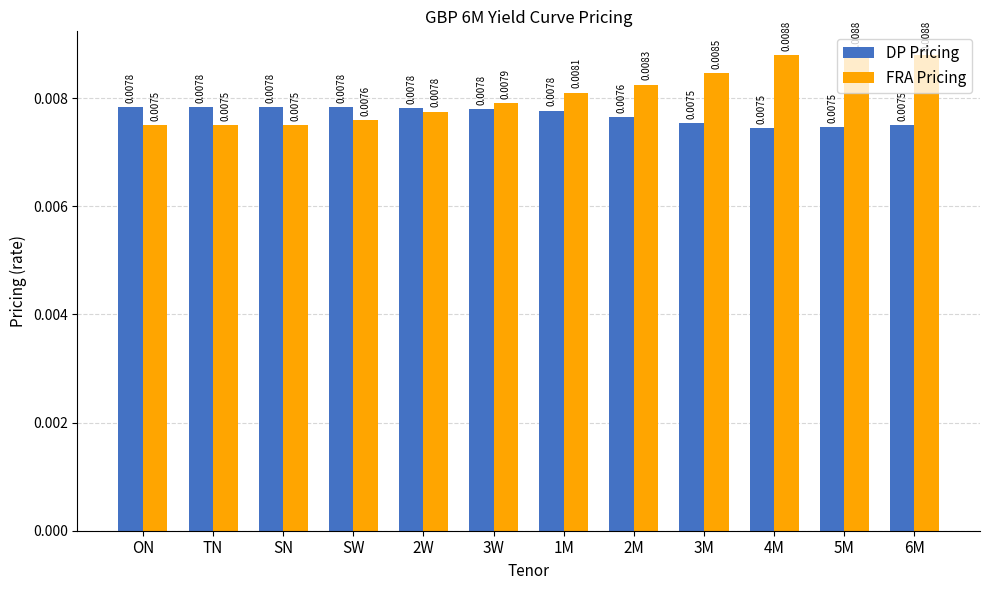

What position from the right is 2M?

5